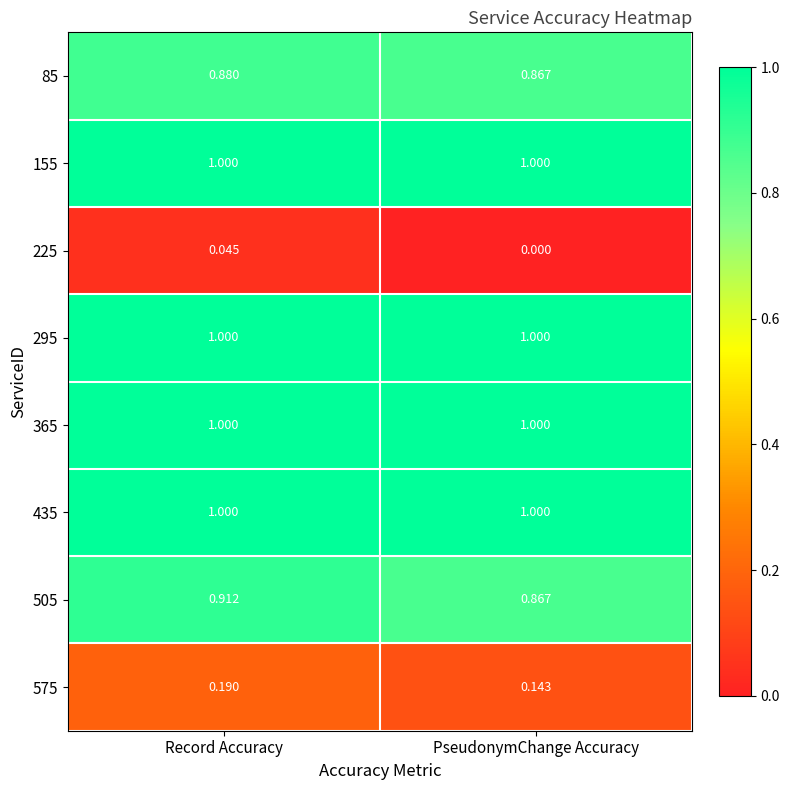

Rank the categories by 85 value from highest to lowest.

Record Accuracy, PseudonymChange Accuracy